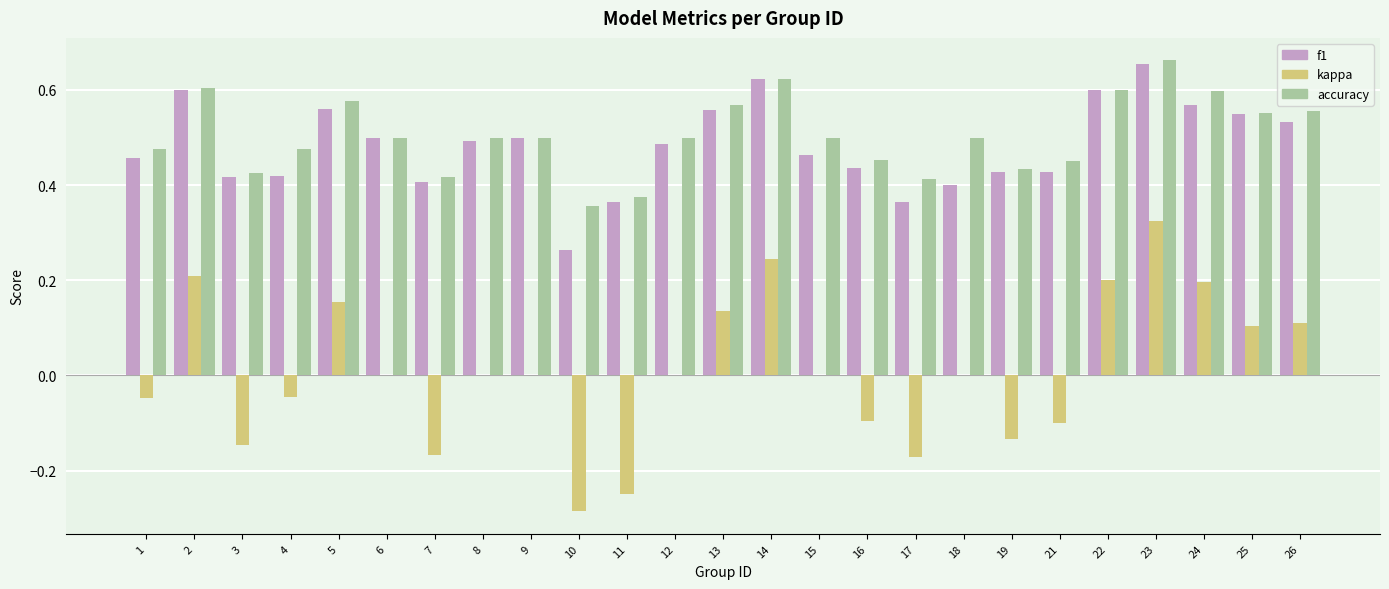

Which series changed the most between 19 and 22?

kappa